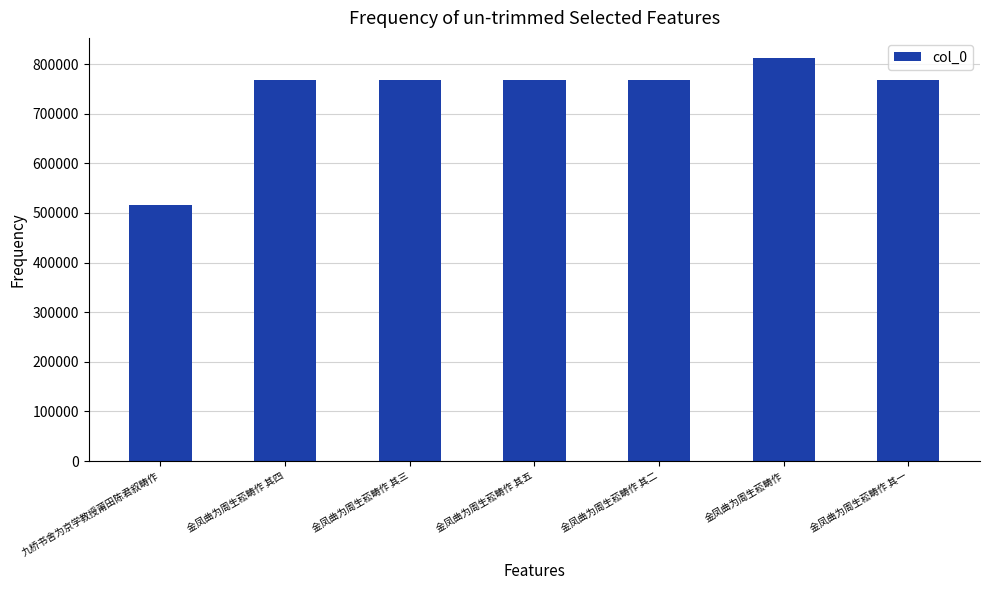

How many series are shown in this chart?

1